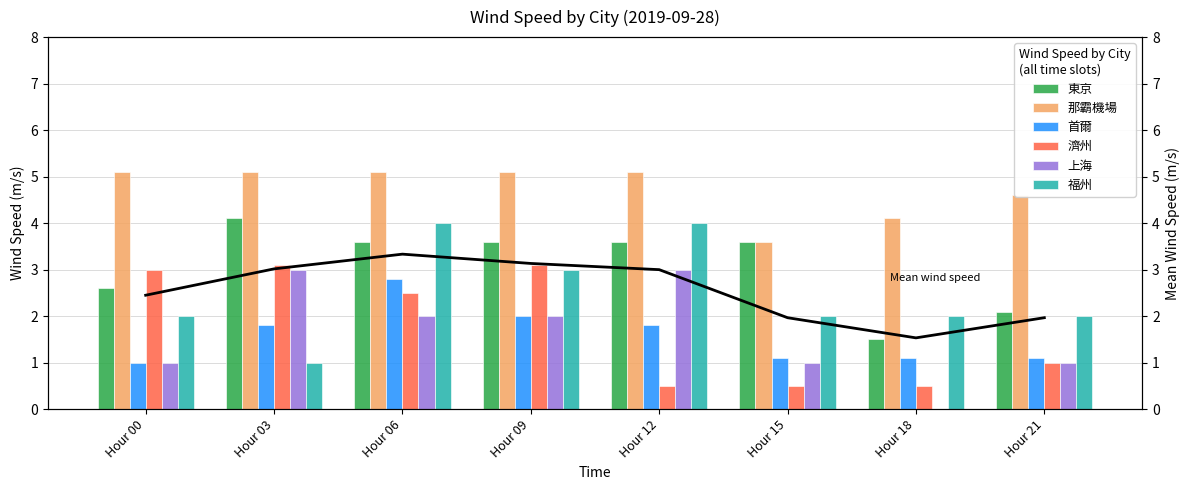

The value of 濟州 at Hour 18 is 0.5. True or false?

True